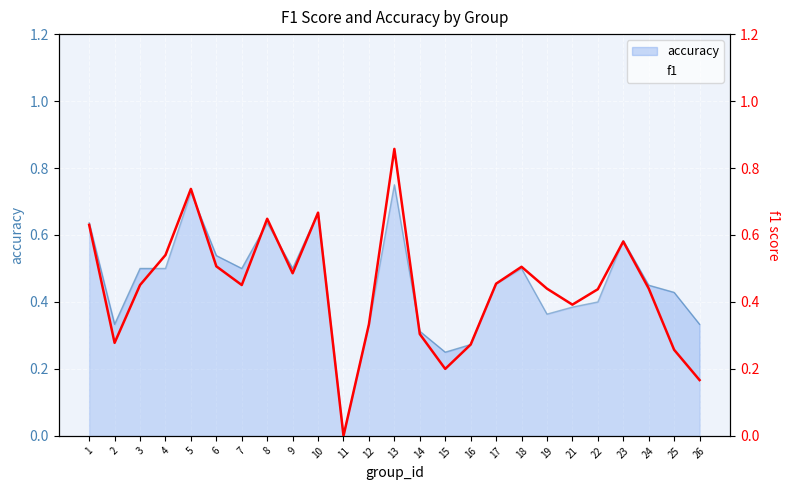

Is it true that the value at 2 is 0.3?

True